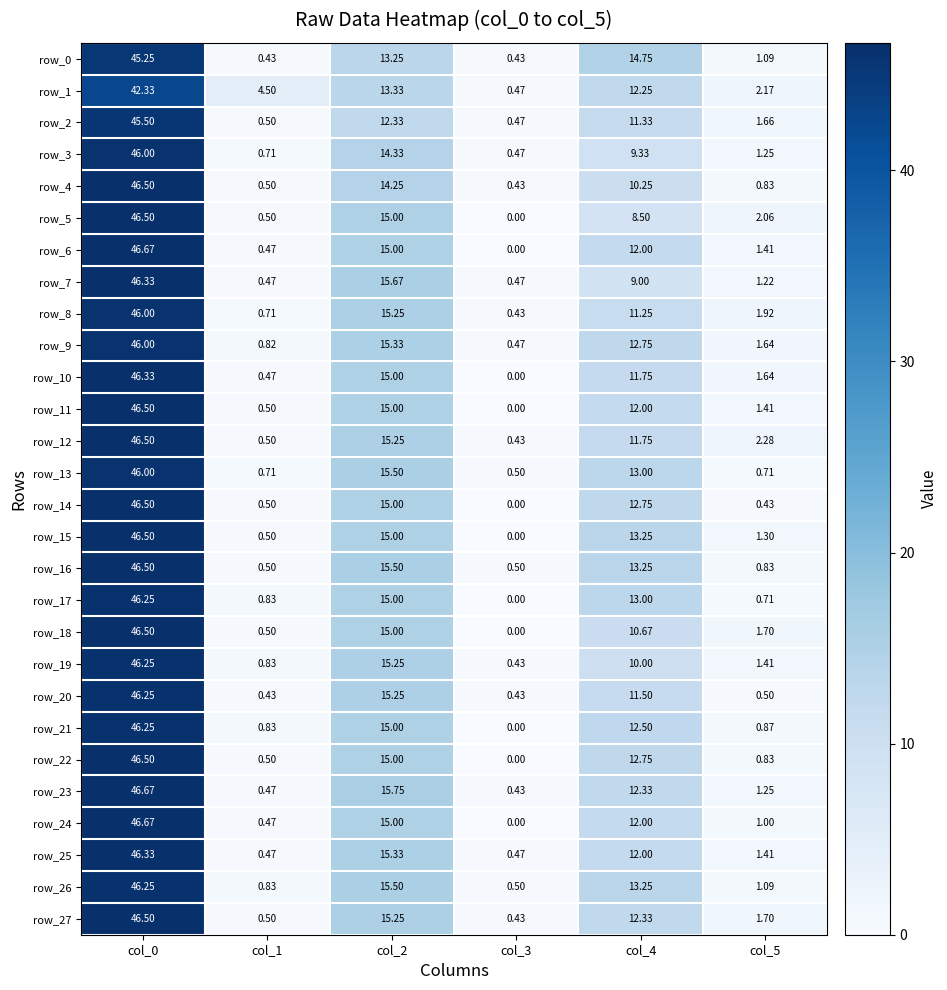

Is the value of row_25 at col_1 greater than the value of row_16 at col_4?

No